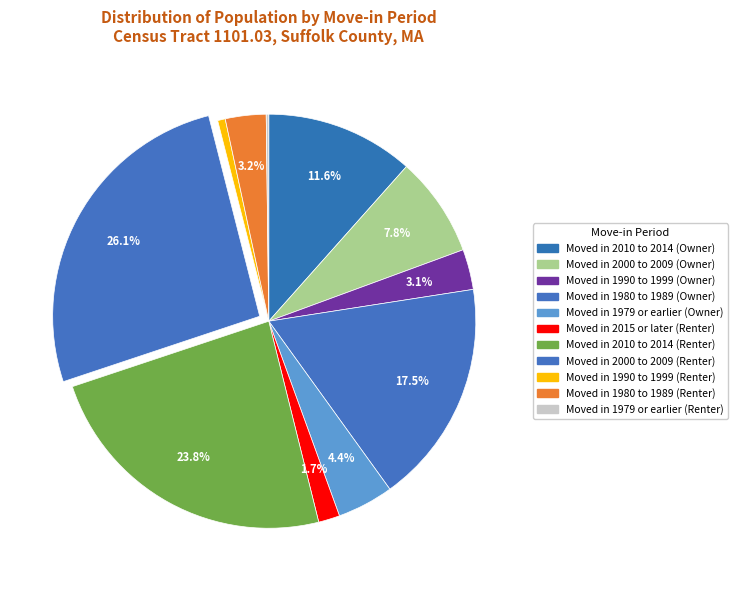

Is Moved in 2015 or later (Renter) the majority of the pie?

No